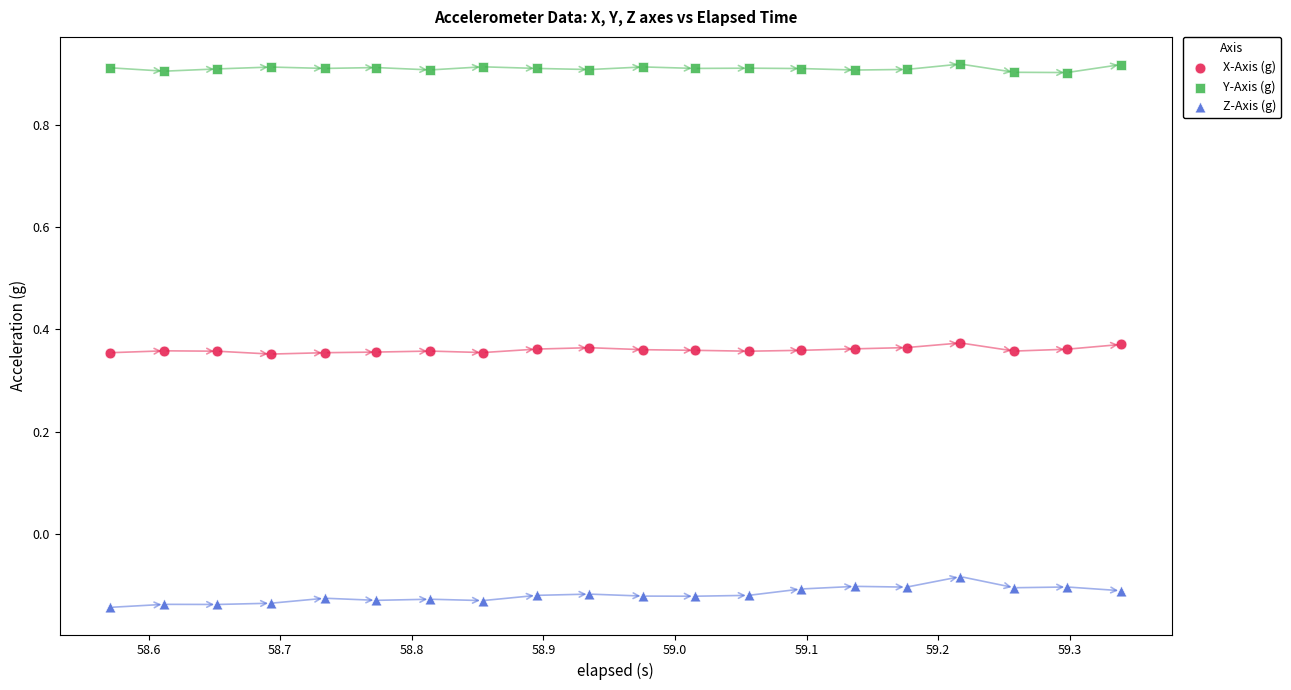

Which series contains the highest Y value?

Y-Axis (g)